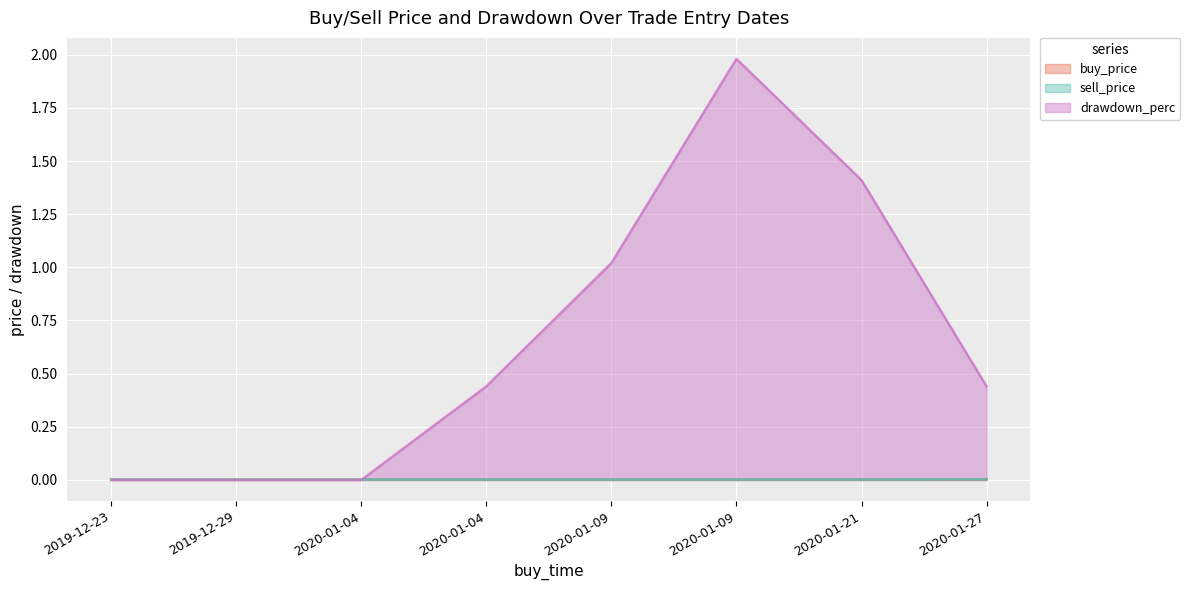

True or false: buy_price has a value of 0.0 at 2019-12-23.

True